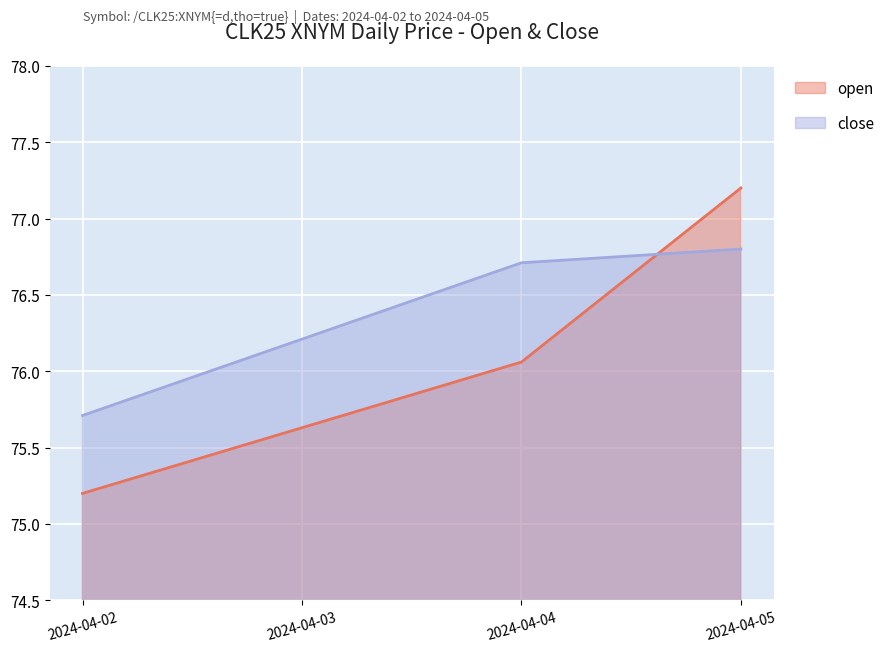

Count the close values in the range 75 to 76.

1